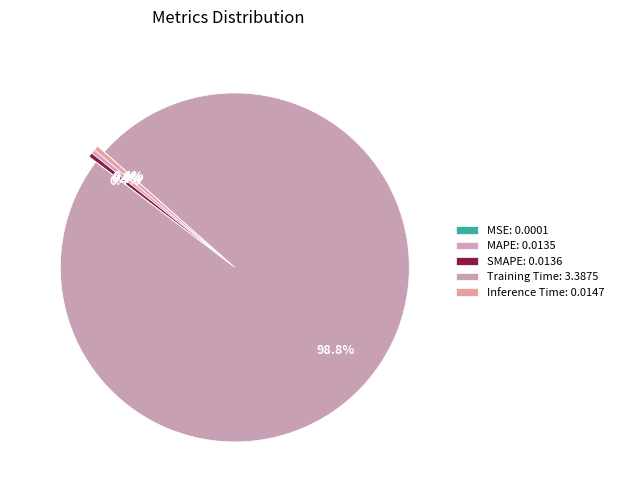

The MSE slice represents 0% of the pie. True or false?

True